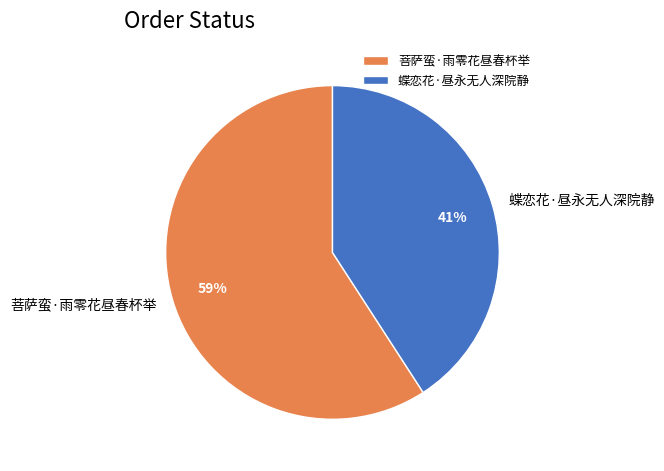

Do 蝶恋花·昼永无人深院静 and 菩萨蛮·雨零花昼春杯举 together represent more than half of the pie?

Yes